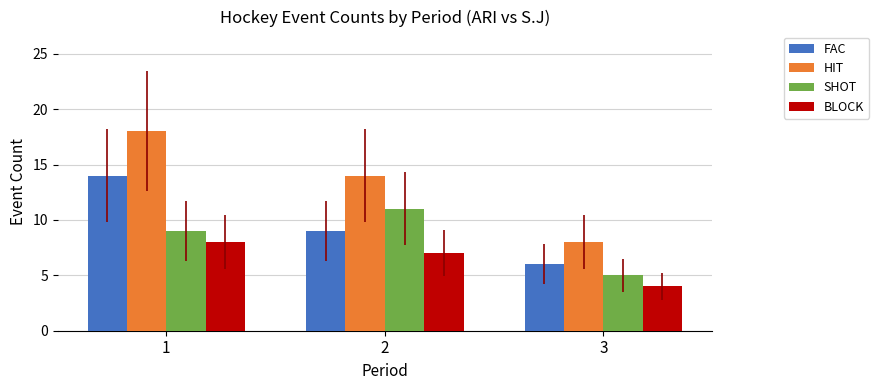

How many values in the FAC series are below 9?

1